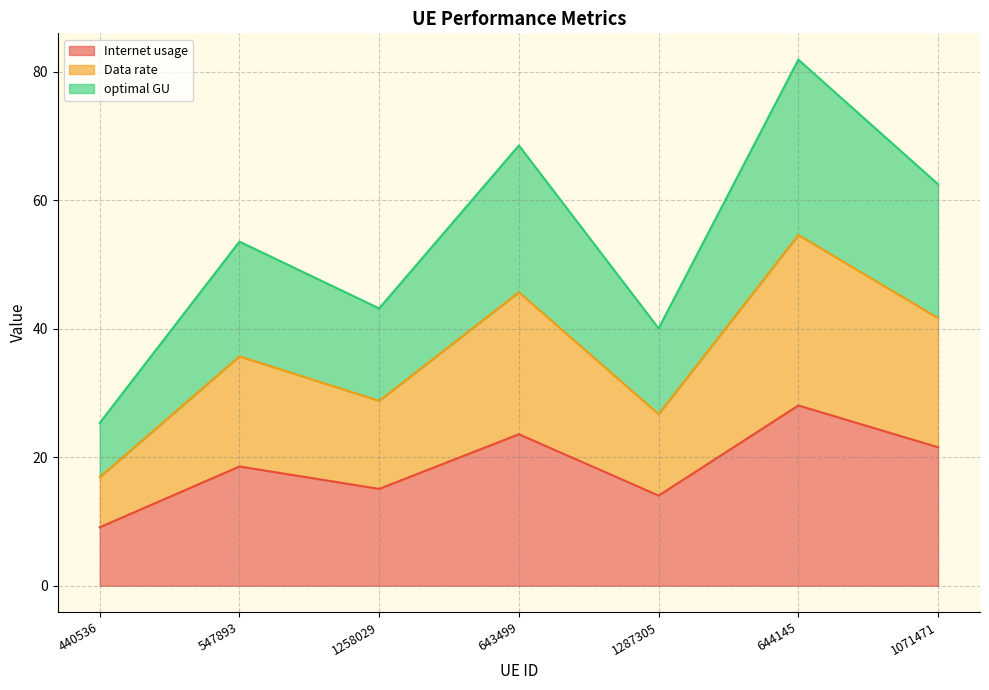

Reading left to right, transcribe the values for Internet usage.

9.1	18.6	15.1	23.6	14.0	28.0	21.5